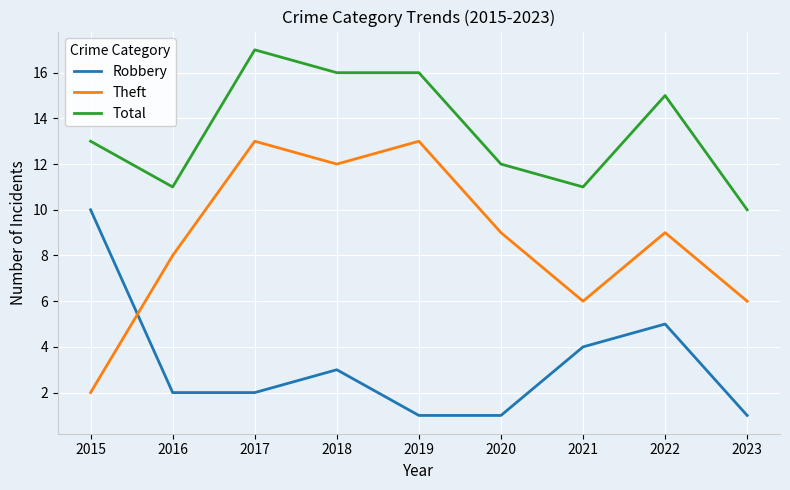

Is it true that Theft equals 3 at 2020?

False